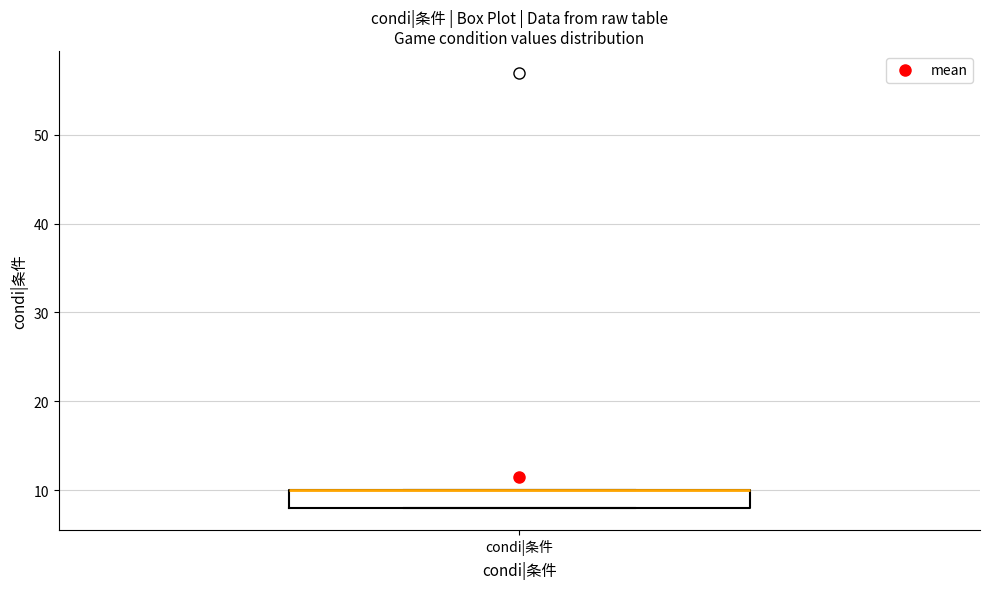

Where is the lower edge of the box for condi|条件 on the y-axis? The values are not printed on the chart, so give them approximately, as read against the axis.

8